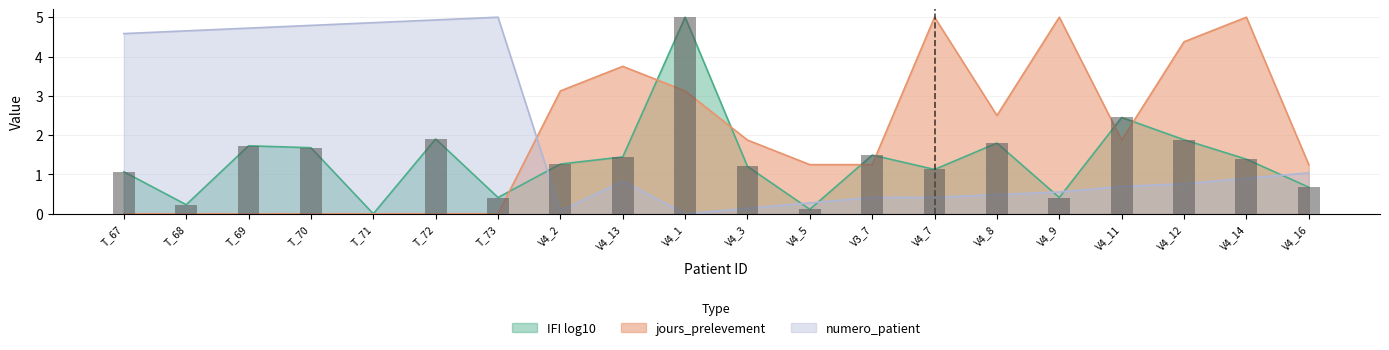

What are all the series names shown in the legend?

IFI log10, jours_prelevement, numero_patient